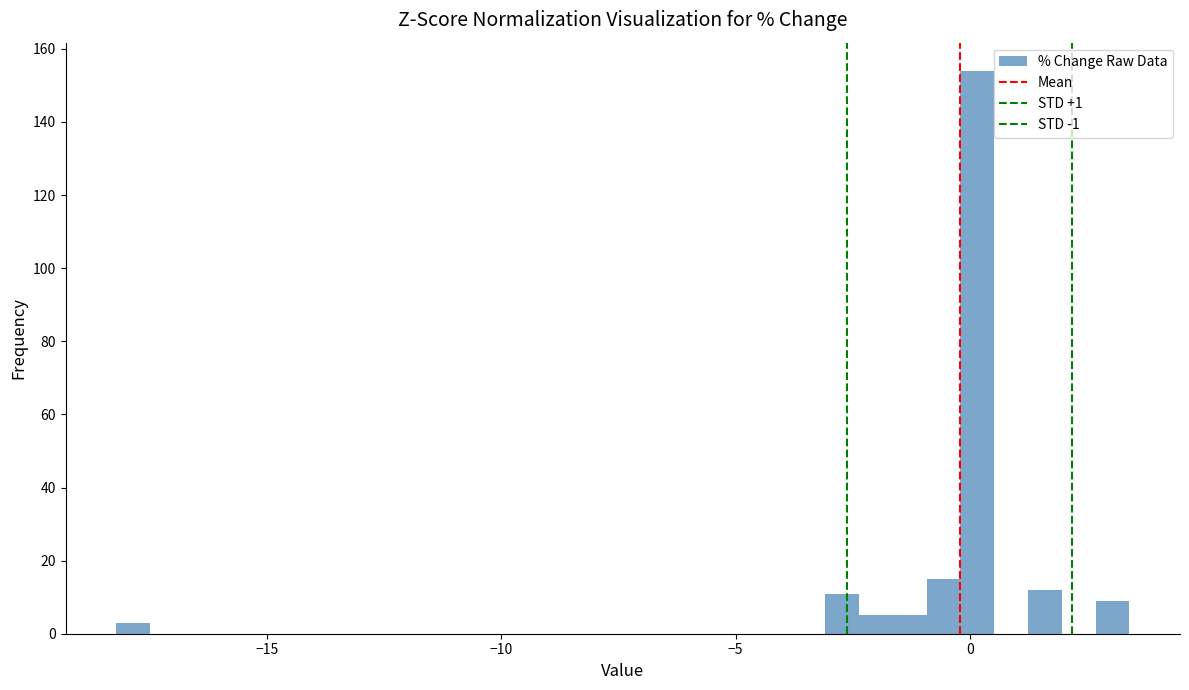

Read against the x-axis, roughly where is the centre of the tallest bar?

0.0